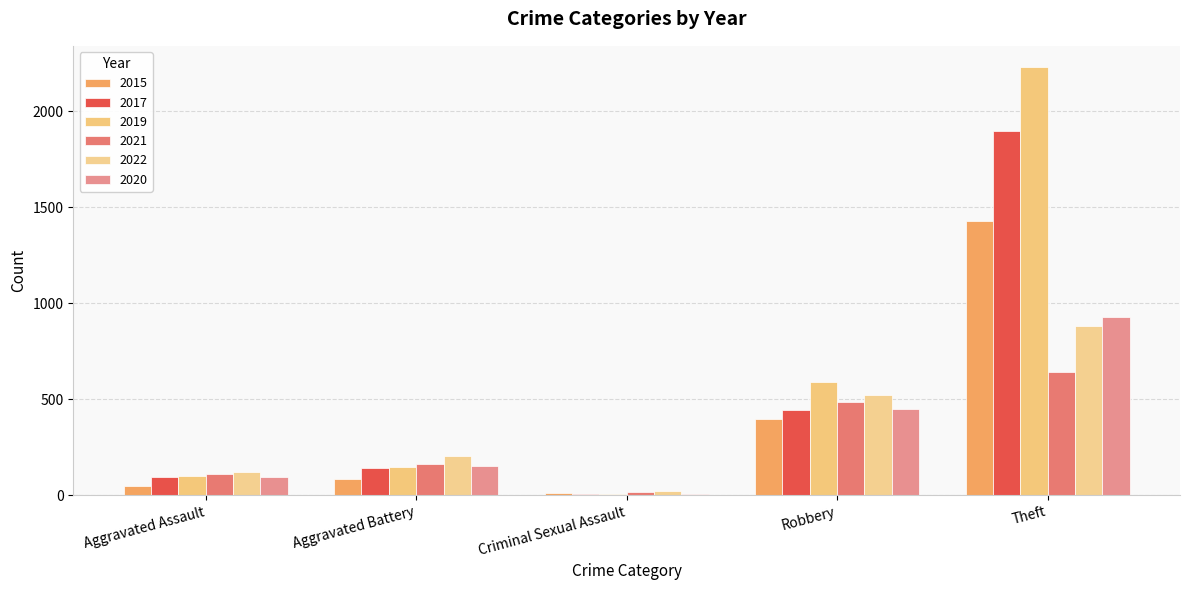

Reading right to left, extract all data points from this chart.

2021: Theft=642	Robbery=484	Criminal Sexual Assault=14	Aggravated Battery=162	Aggravated Assault=110
2019: Theft=2230	Robbery=591	Criminal Sexual Assault=8	Aggravated Battery=148	Aggravated Assault=98
2017: Theft=1896	Robbery=446	Criminal Sexual Assault=8	Aggravated Battery=142	Aggravated Assault=95
2020: Theft=930	Robbery=450	Criminal Sexual Assault=4	Aggravated Battery=150	Aggravated Assault=94
2022: Theft=880	Robbery=521	Criminal Sexual Assault=24	Aggravated Battery=202	Aggravated Assault=121
2015: Theft=1429	Robbery=395	Criminal Sexual Assault=12	Aggravated Battery=82	Aggravated Assault=46